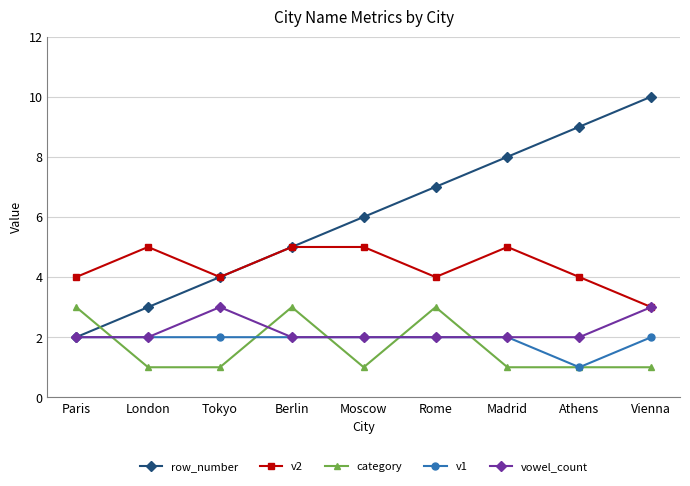

What is the spread (max minus min) of values at Vienna?

9